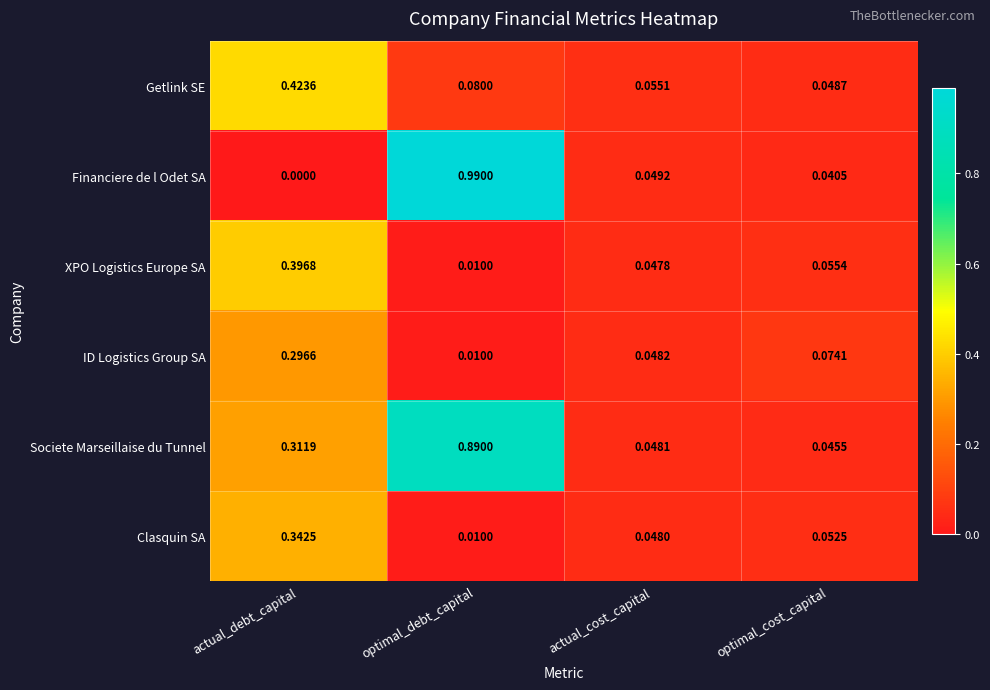

At which category does the chart reach its minimum across all series?

actual_debt_capital